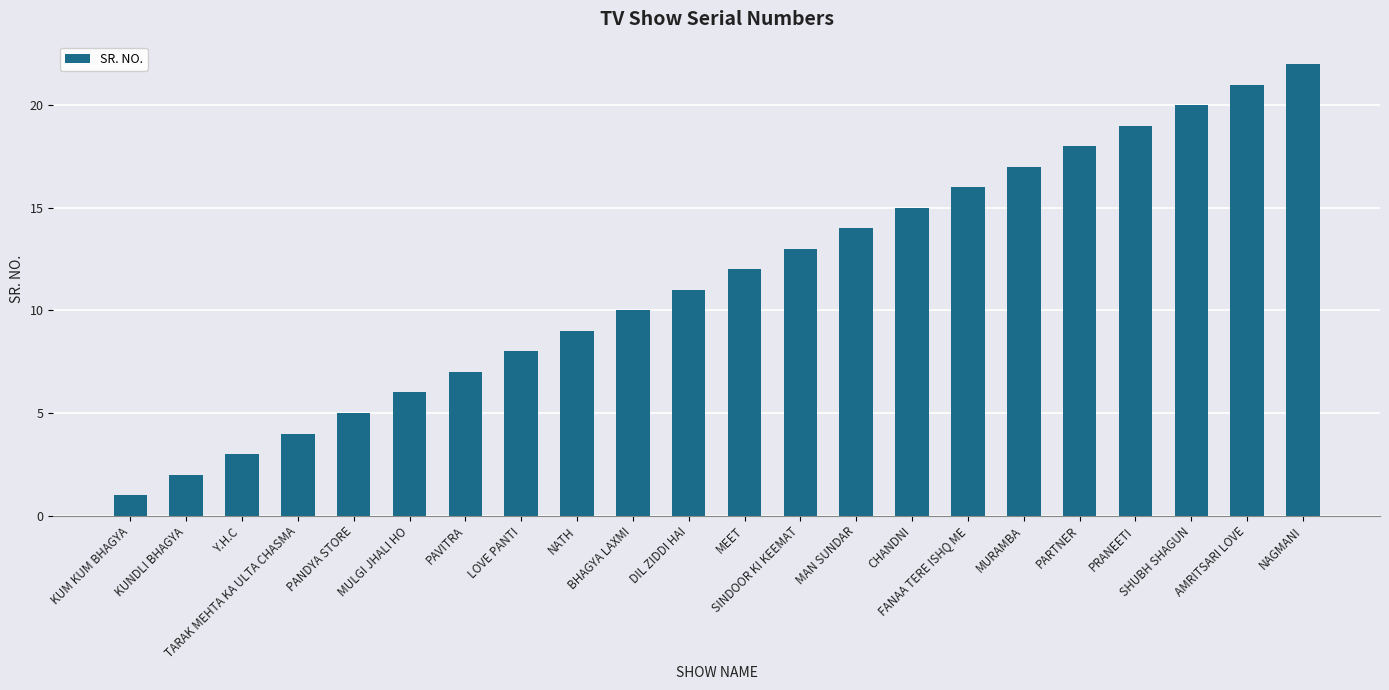

Reading left to right, transcribe all the data shown in this chart.

KUM KUM BHAGYA=1	KUNDLI BHAGYA=2	Y.H.C=3	TARAK MEHTA KA ULTA CHASMA=4	PANDYA STORE=5	MULGI JHALI HO=6	PAVITRA=7	LOVE PANTI=8	NATH=9	BHAGYA LAXMI=10	DIL ZIDDI HAI=11	MEET=12	SINDOOR KI KEEMAT=13	MAN SUNDAR=14	CHANDNI=15	FANAA TERE ISHQ ME=16	MURAMBA=17	PARTNER=18	PRANEETI=19	SHUBH SHAGUN=20	AMRITSARI LOVE=21	NAGMANI=22